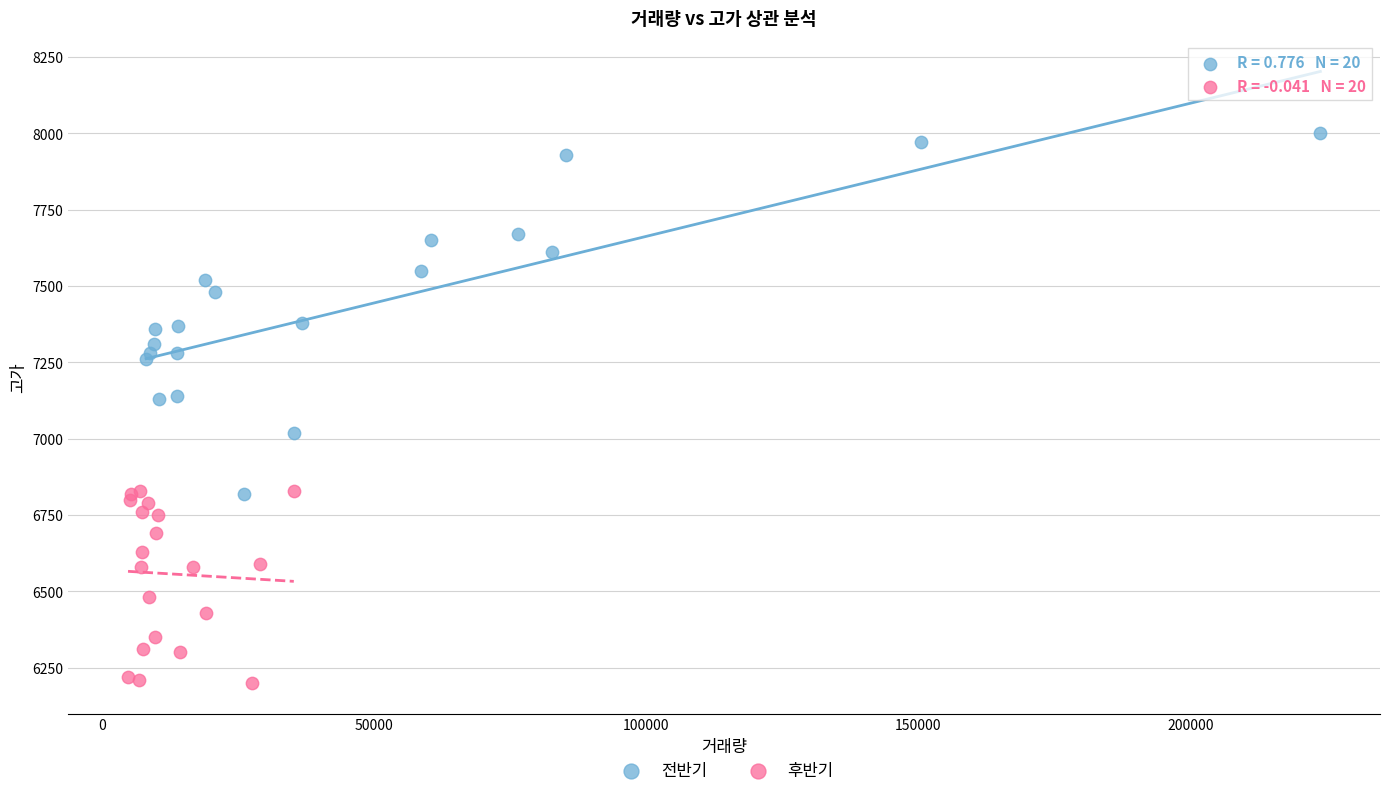

Which series reaches the minimum Y coordinate?

후반기